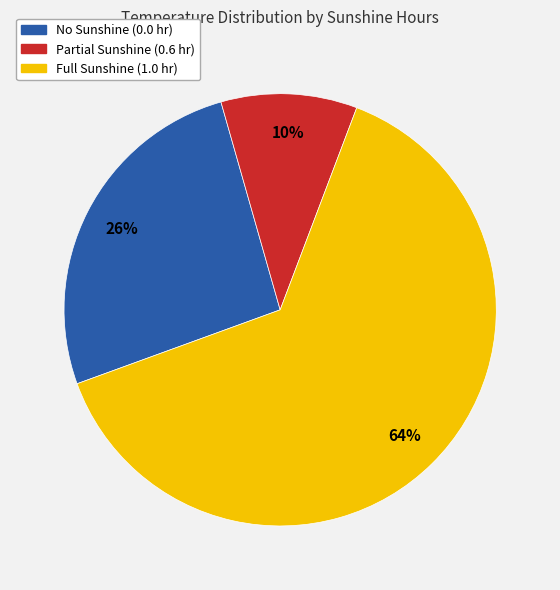

Is the sum of Full Sunshine (1.0 hr) and No Sunshine (0.0 hr) greater than half?

Yes